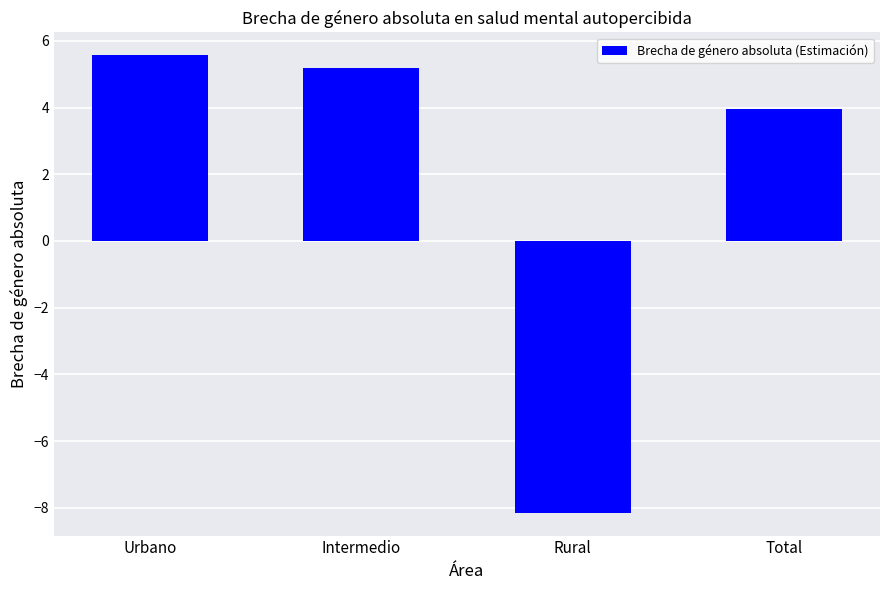

Is it true that the value at Intermedio is 5.2?

True